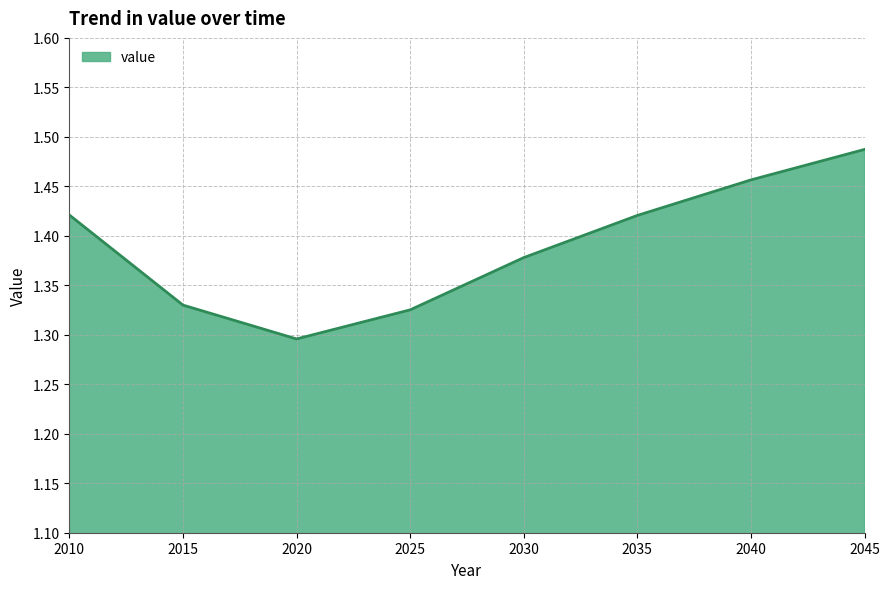

At which category does the chart reach its minimum across all series?

2020